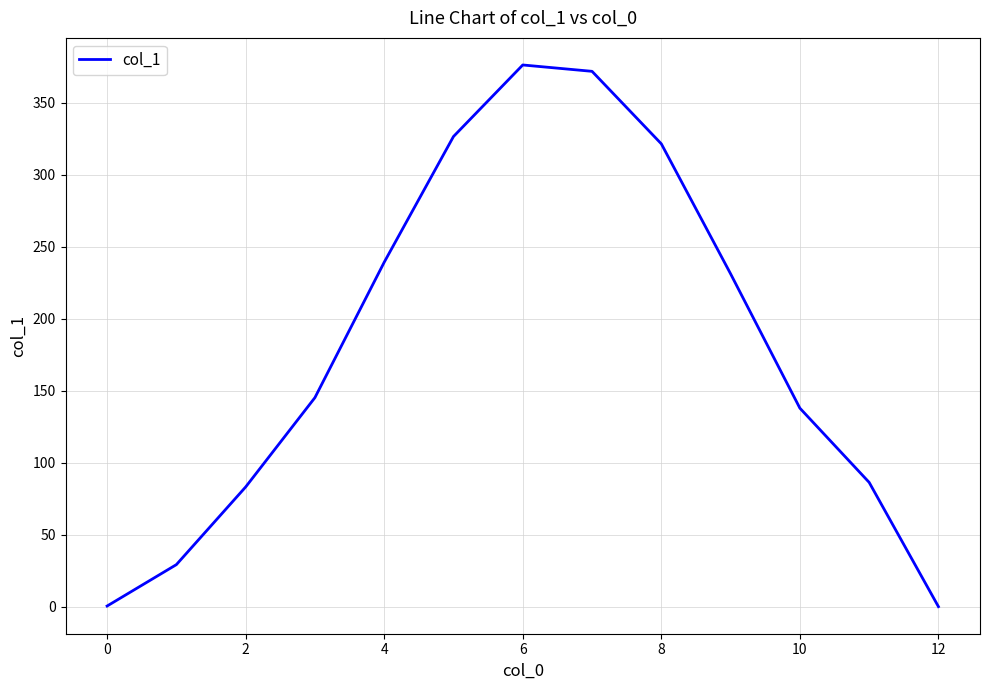

How many distinct data groups are displayed?

1